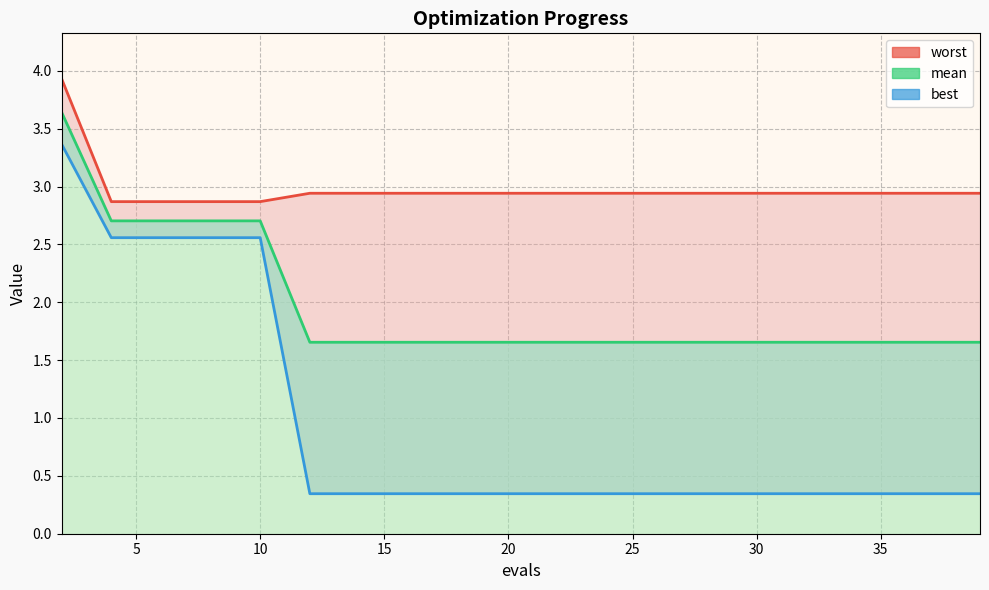

Rank the categories by best value from highest to lowest.

2, 4, 6, 8, 10, 12, 14, 16, 18, 19, 21, 23, 25, 27, 29, 31, 33, 35, 37, 39